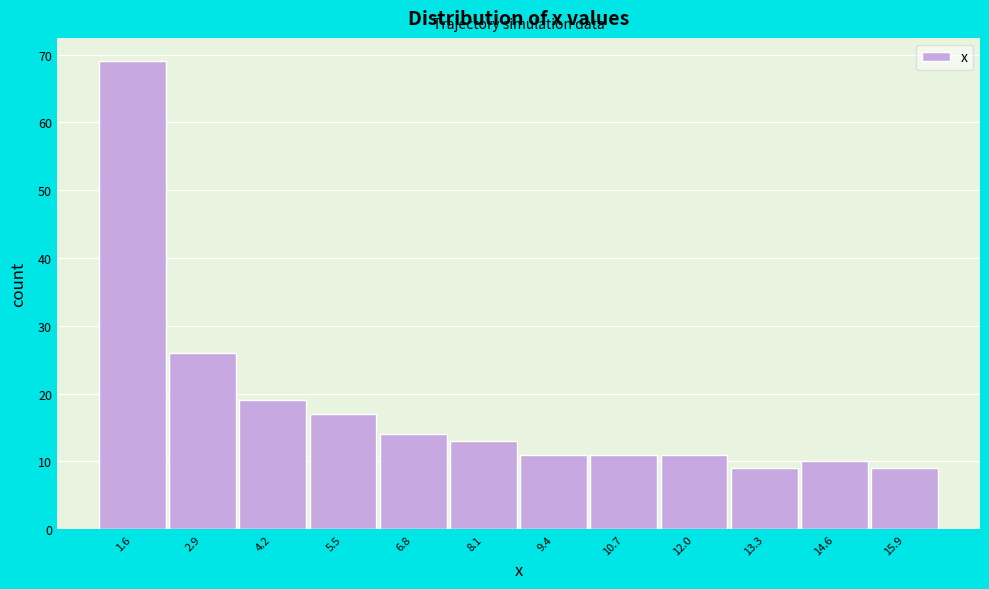

Reading left to right, list every bar in this chart as the range it spans on the x-axis followed by its height. Neither the bar edges nor the heights are printed on the chart, so give them approximately, as read against the axes.

1.0 to 2.2: 69
2.2 to 3.6: 26
3.6 to 4.8: 19
4.8 to 6.2: 17
6.2 to 7.4: 14
7.4 to 8.8: 13
8.8 to 10.0: 11
10.0 to 11.4: 11
11.4 to 12.6: 11
12.6 to 14.0: 9
14.0 to 15.2: 10
15.2 to 16.4: 9